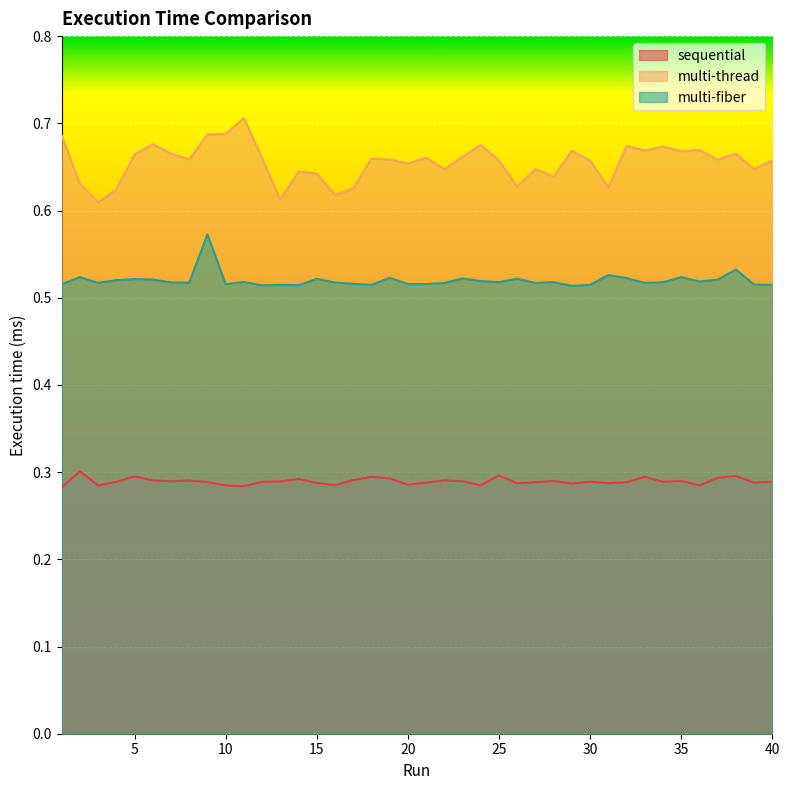

At 12, list the series in order from largest to smallest.

multi-thread, multi-fiber, sequential